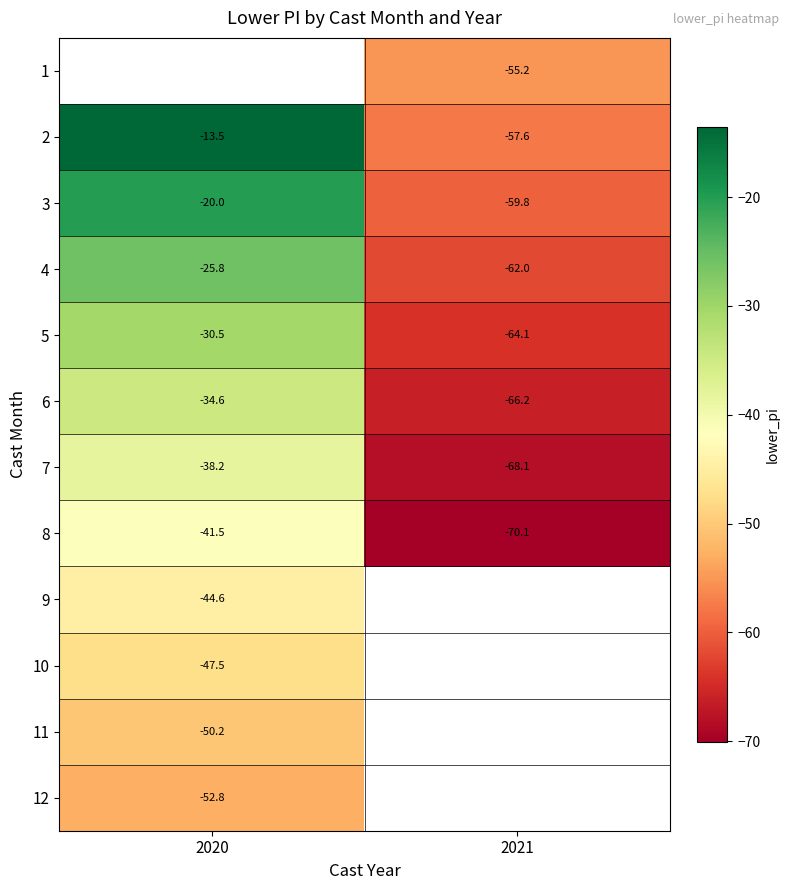

At which category does the chart reach its minimum across all series?

2021